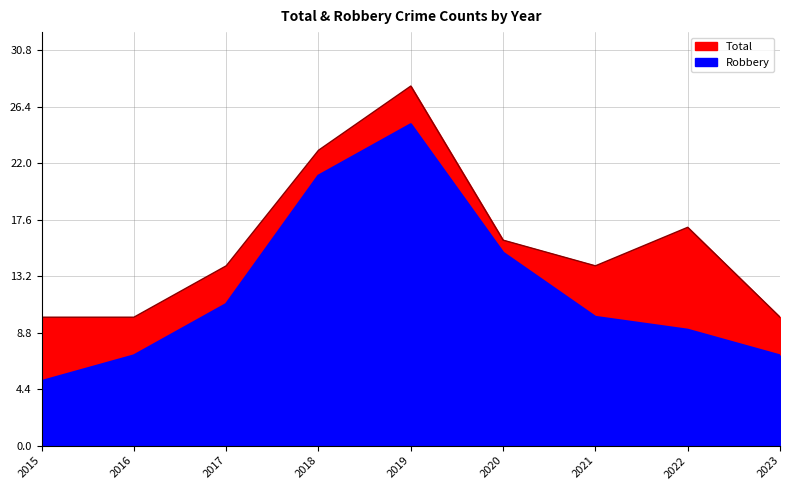

At how many categories does at least one series exceed 18?

2